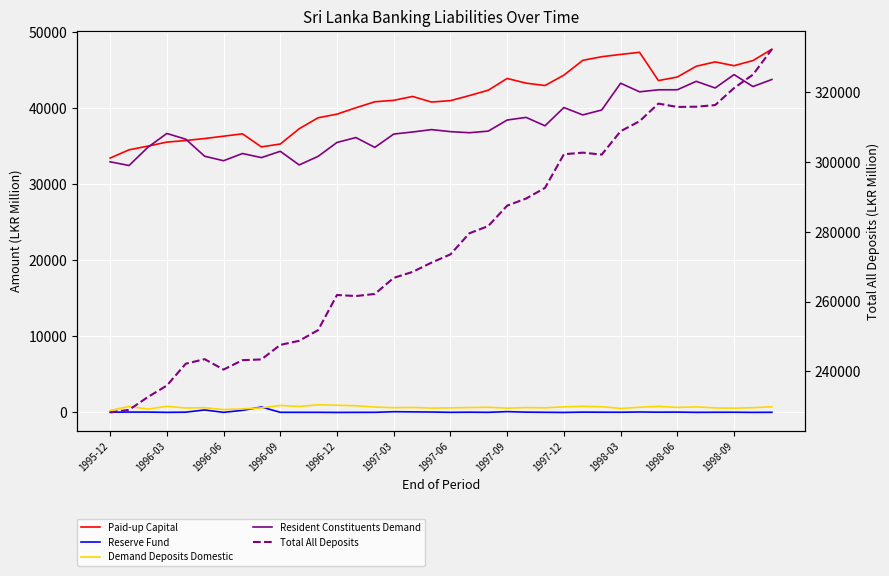

The value of Reserve Fund at 22 is 40.0. True or false?

True